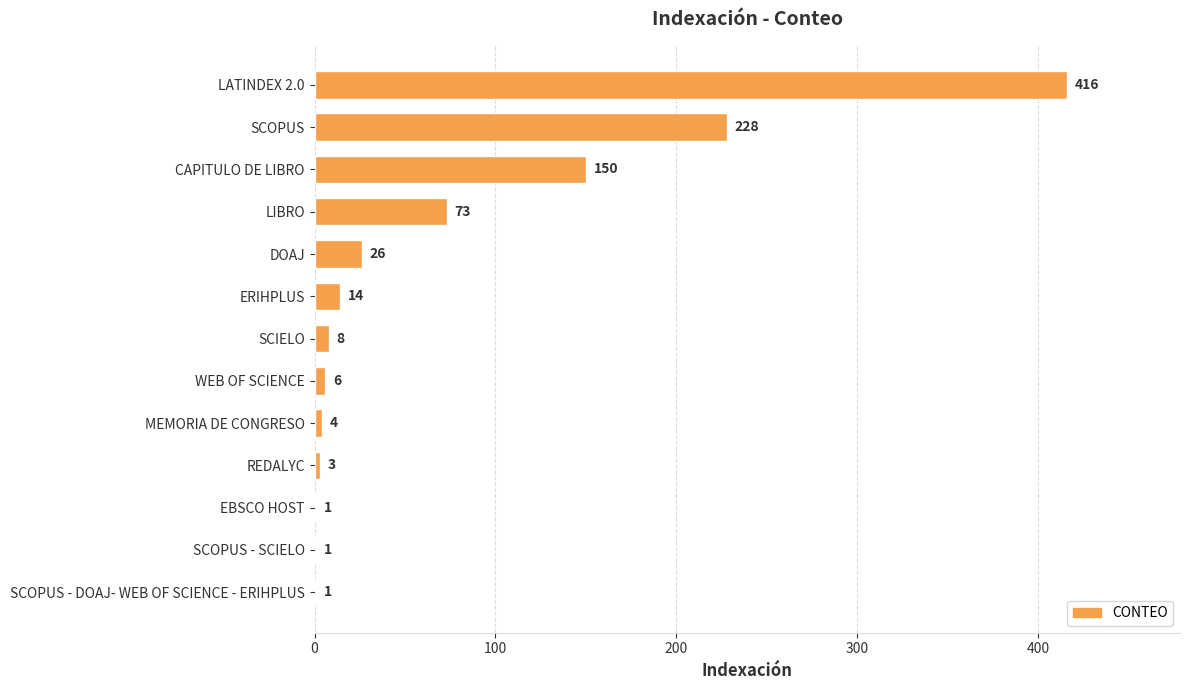

Reading top to bottom, list all the values displayed in this chart.

LATINDEX 2.0=416	SCOPUS=228	CAPITULO DE LIBRO=150	LIBRO=73	DOAJ=26	ERIHPLUS=14	SCIELO=8	WEB OF SCIENCE=6	MEMORIA DE CONGRESO=4	REDALYC=3	EBSCO HOST=1	SCOPUS - SCIELO=1	SCOPUS - DOAJ- WEB OF SCIENCE - ERIHPLUS=1